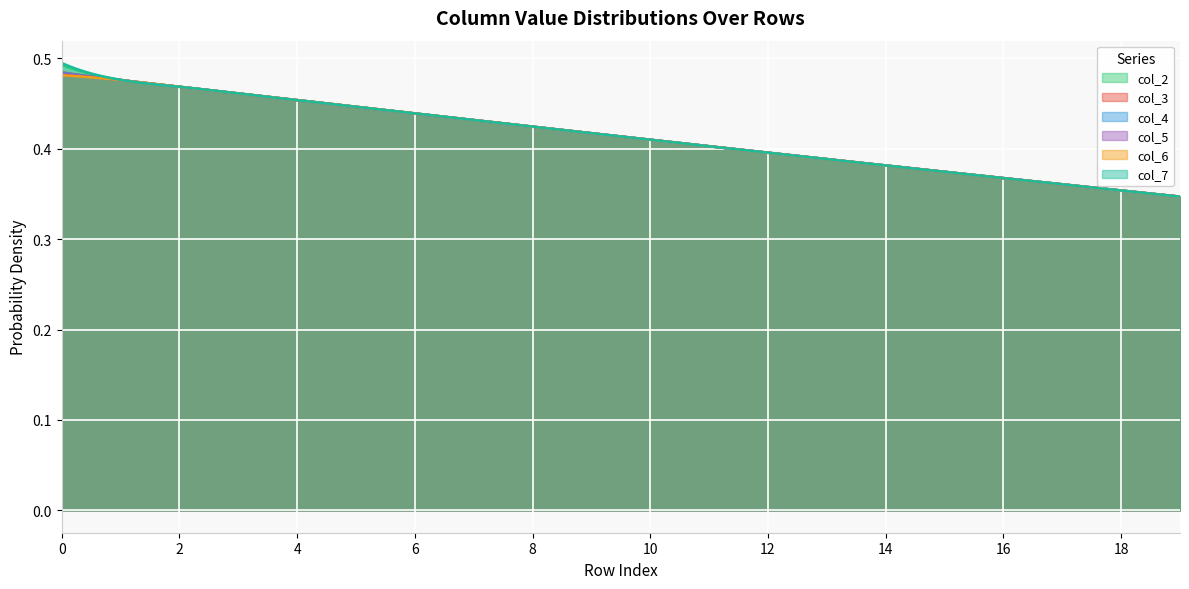

What is the total value across all series at 11?

2.4